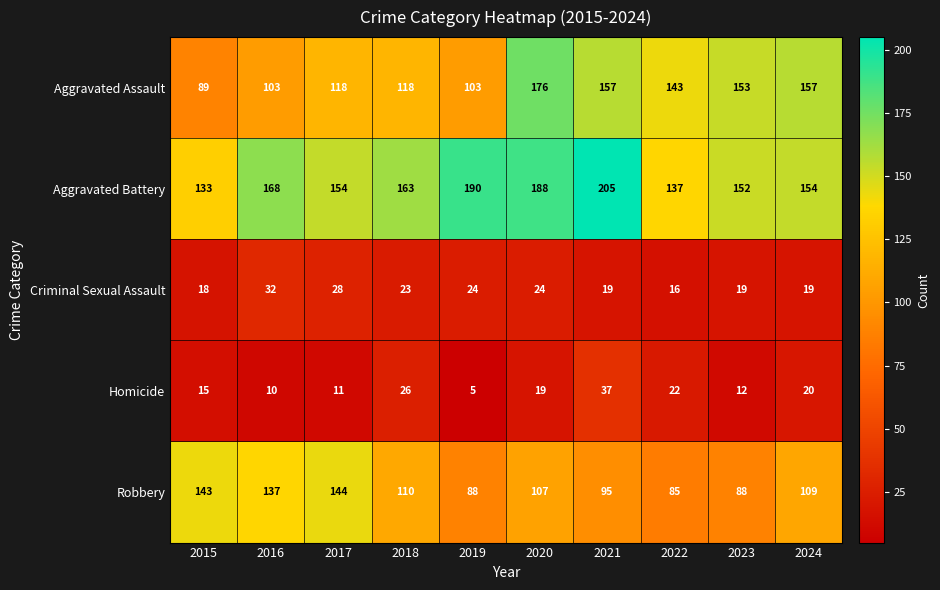

What is the difference between the second highest and minimum values in the Criminal Sexual Assault series?

12